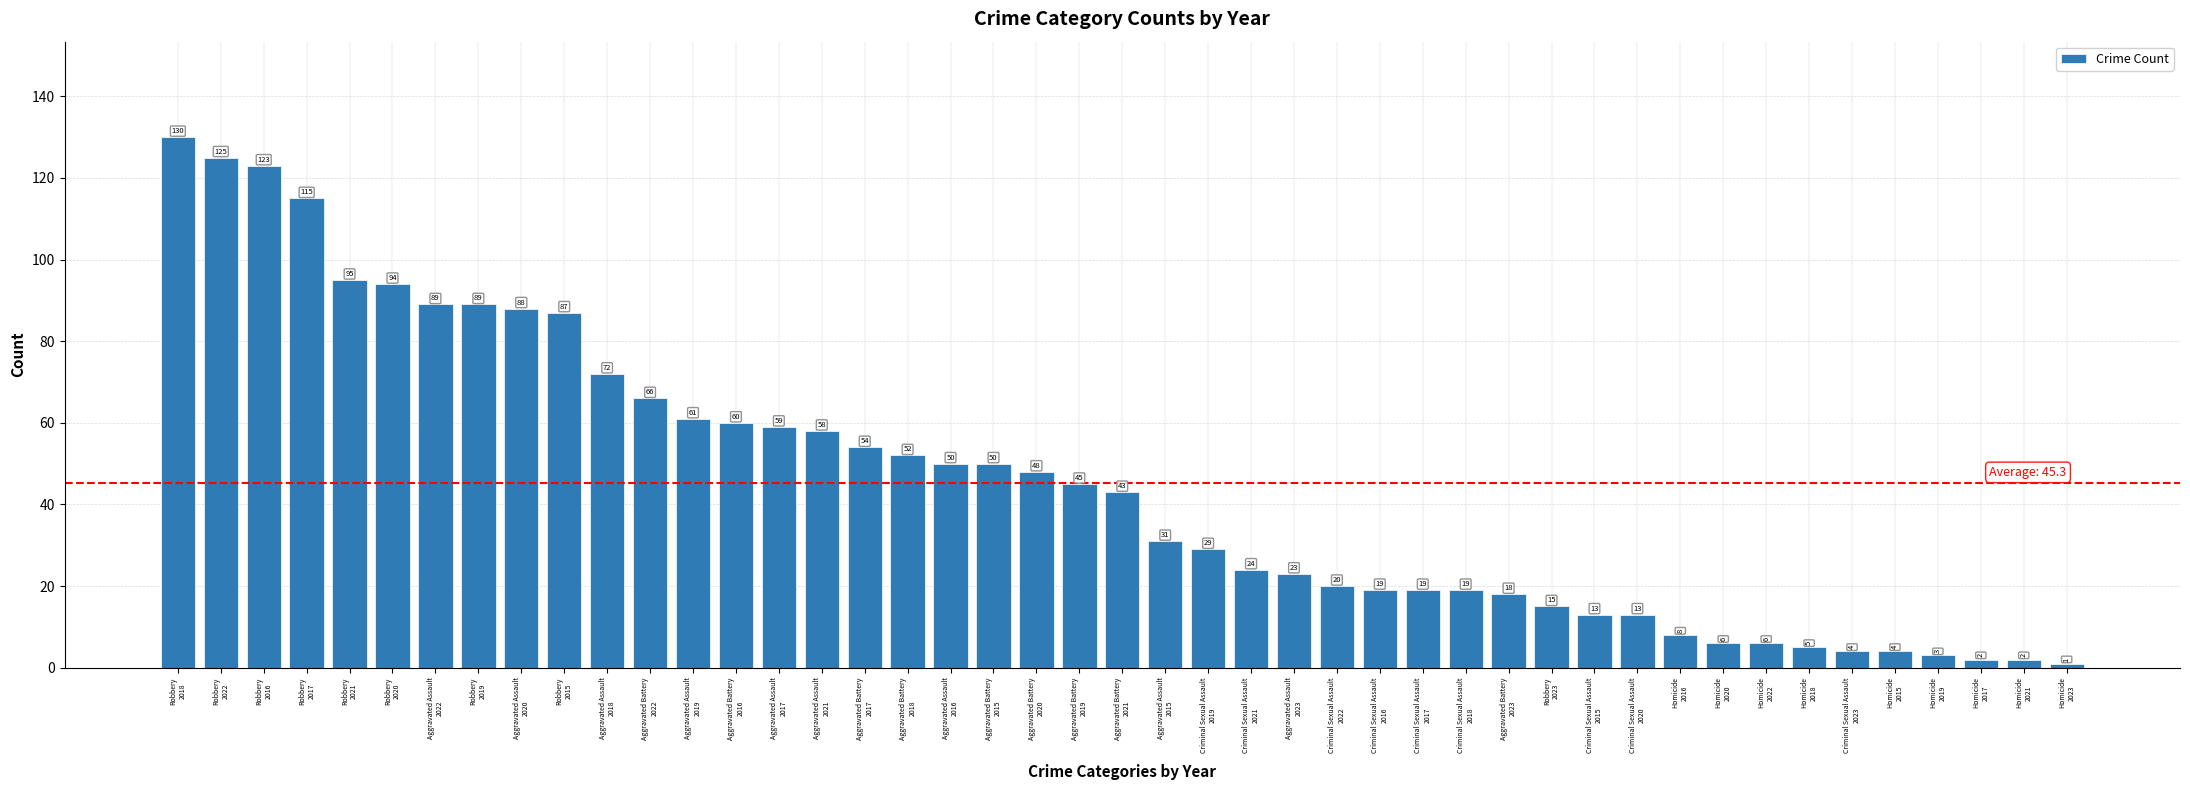

Reading left to right, extract all data points from this chart.

130	125	123	115	95	94	89	89	88	87	72	66	61	60	59	58	54	52	50	50	48	45	43	31	29	24	23	20	19	19	19	18	15	13	13	8	6	6	5	4	4	3	2	2	1